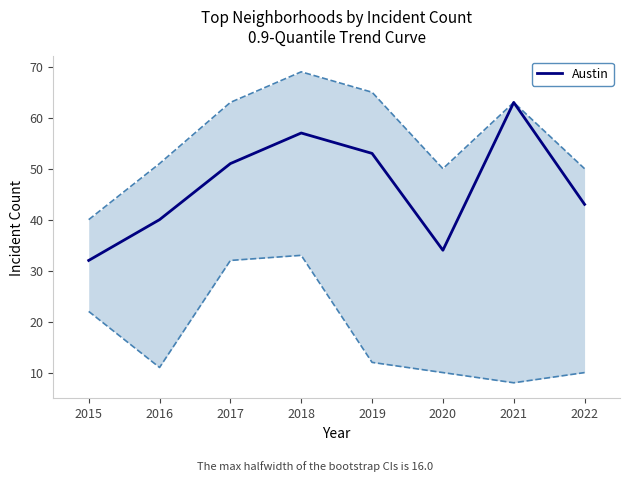

Does the chart have visible grid lines?

No